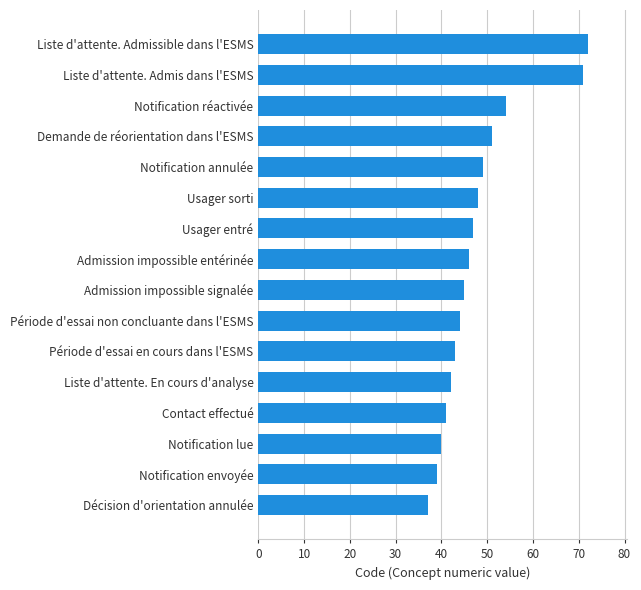

Between Décision d'orientation annulée and Période d'essai non concluante dans l'ESMS, which is larger?

Période d'essai non concluante dans l'ESMS